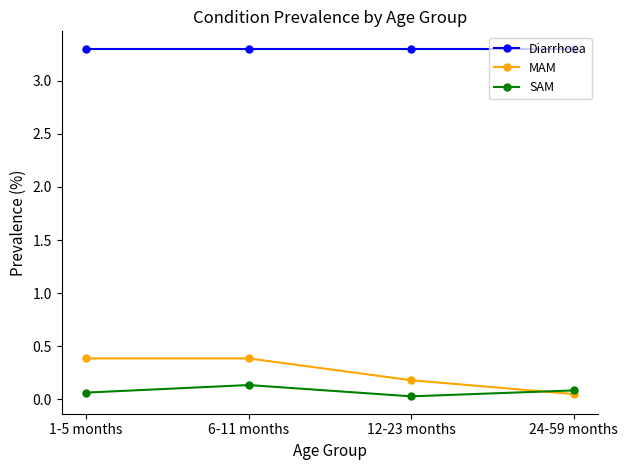

Is the value of Diarrhoea at 12-23 months greater than the value of SAM at 12-23 months?

Yes